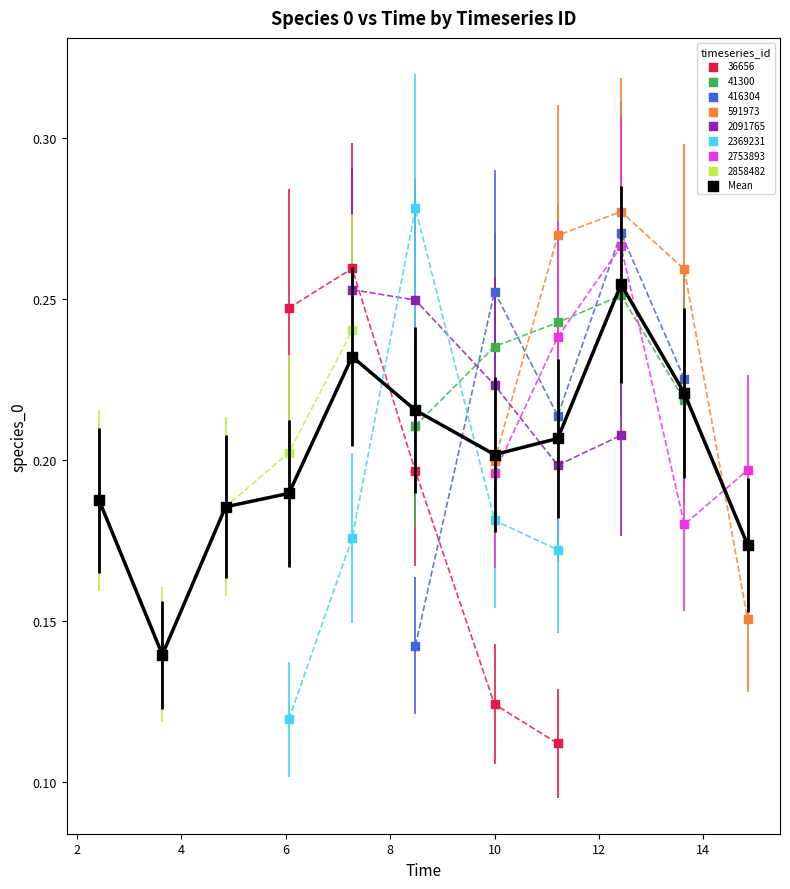

Which series has the widest spread of Y values?

2369231